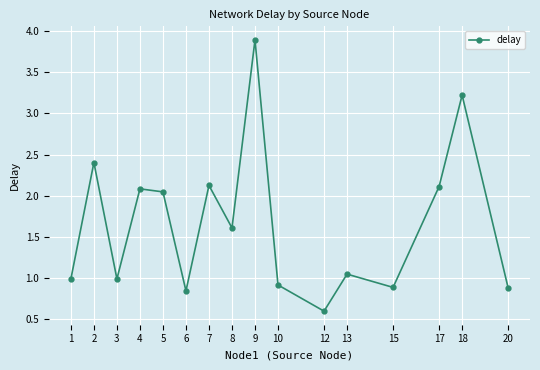

Count the number of categories in the chart.

16